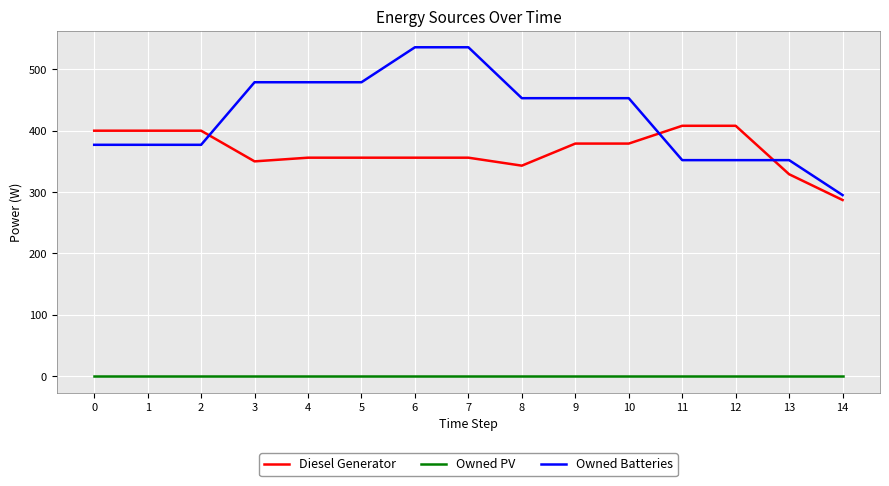

What is the minimum value for Owned Batteries?

295